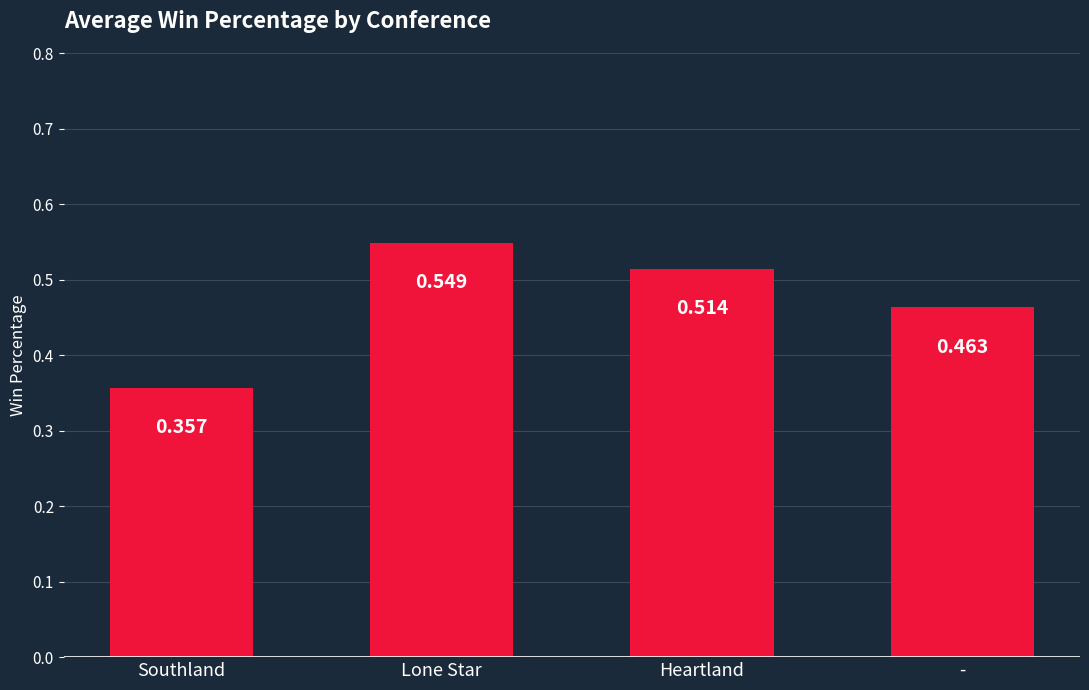

Count the values in the range 0 to 1.

4